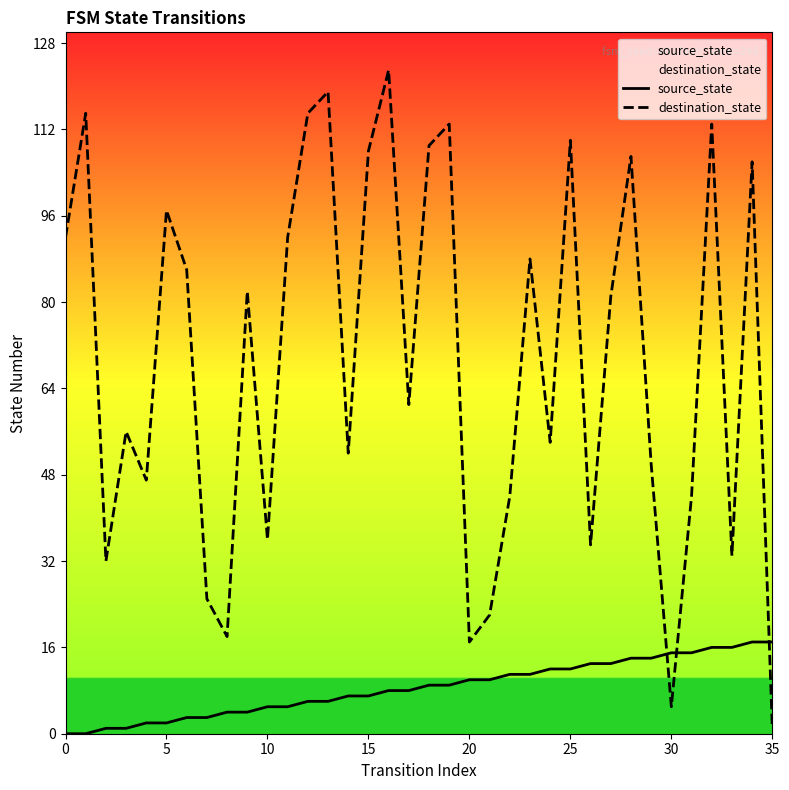

What is the highest value of the source_state series?

17